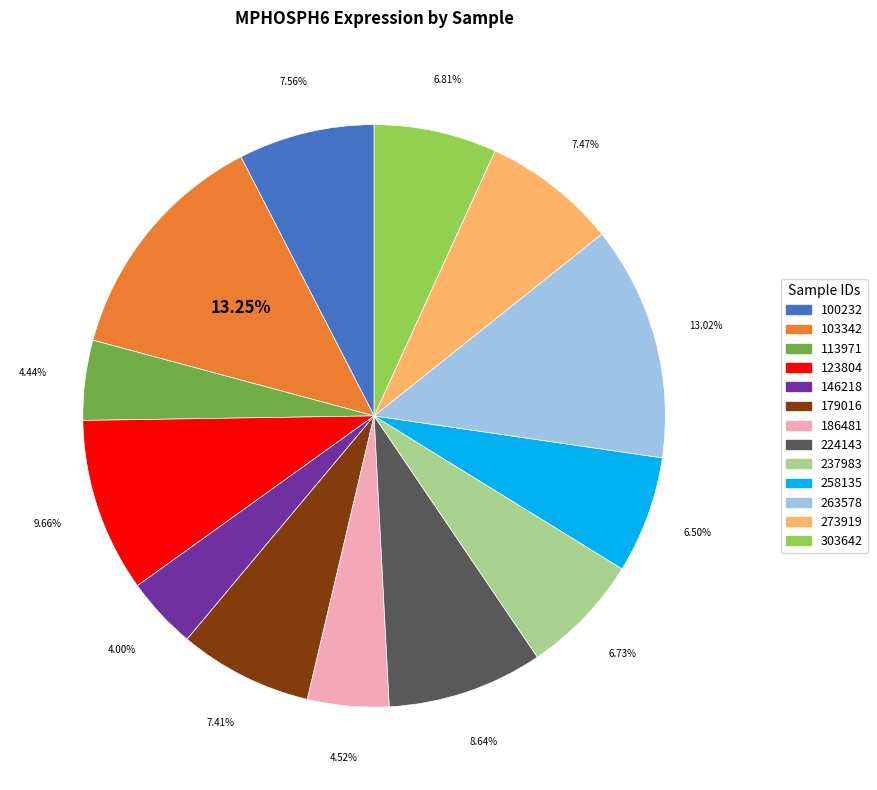

True or false: 100232 accounts for 2% of the total.

False